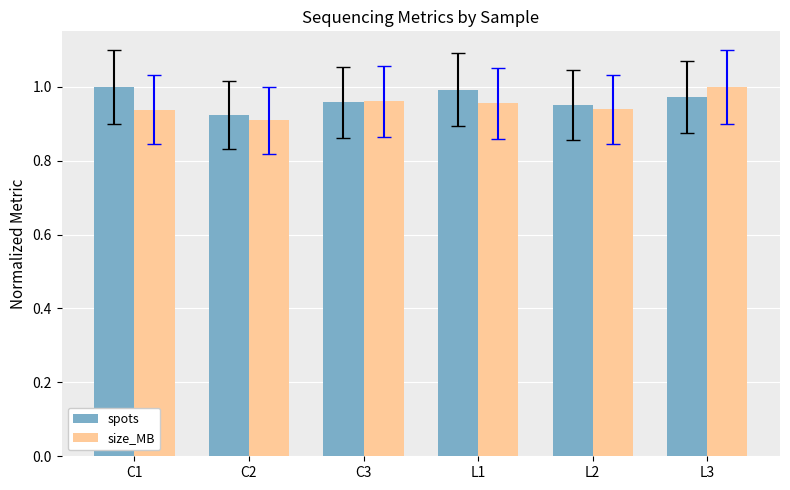

What is the sum of the spots values at L3 and C2?

1.9